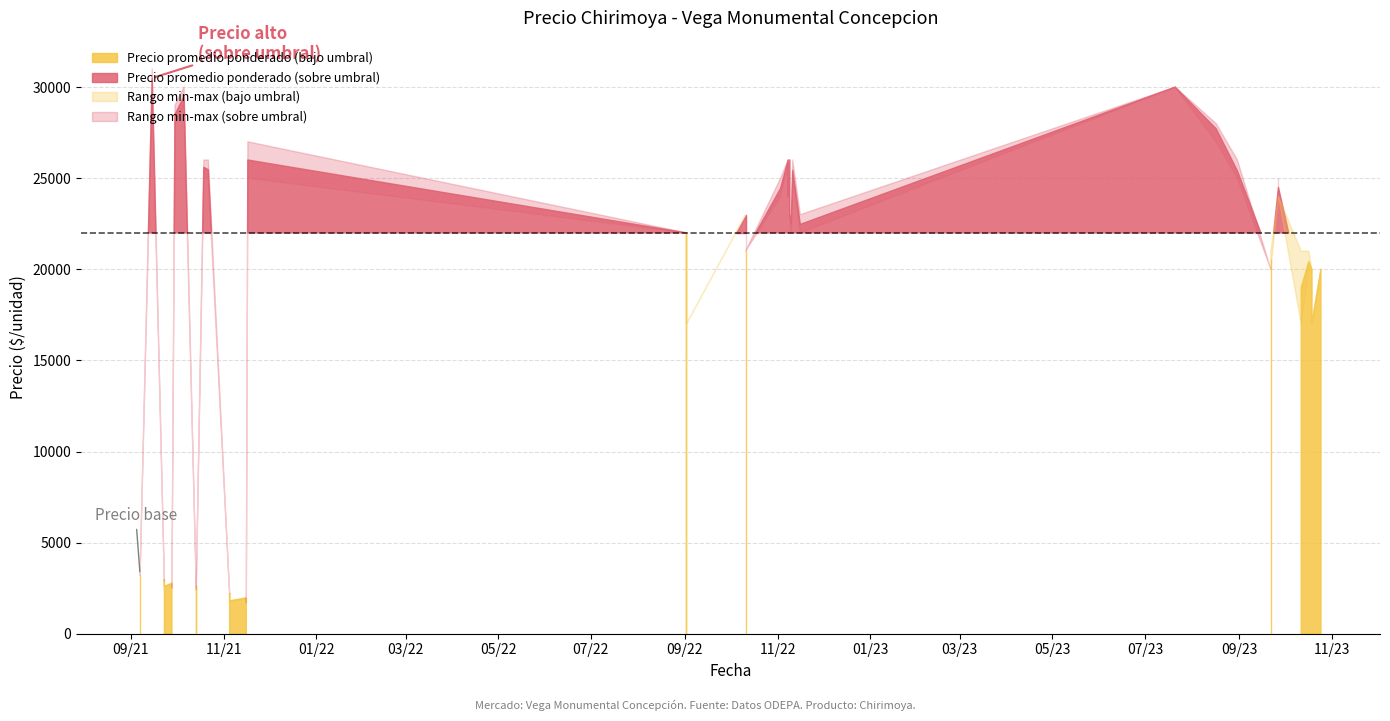

True or false: Precio promedio ponderado and Precio maximo cross at least once.

False